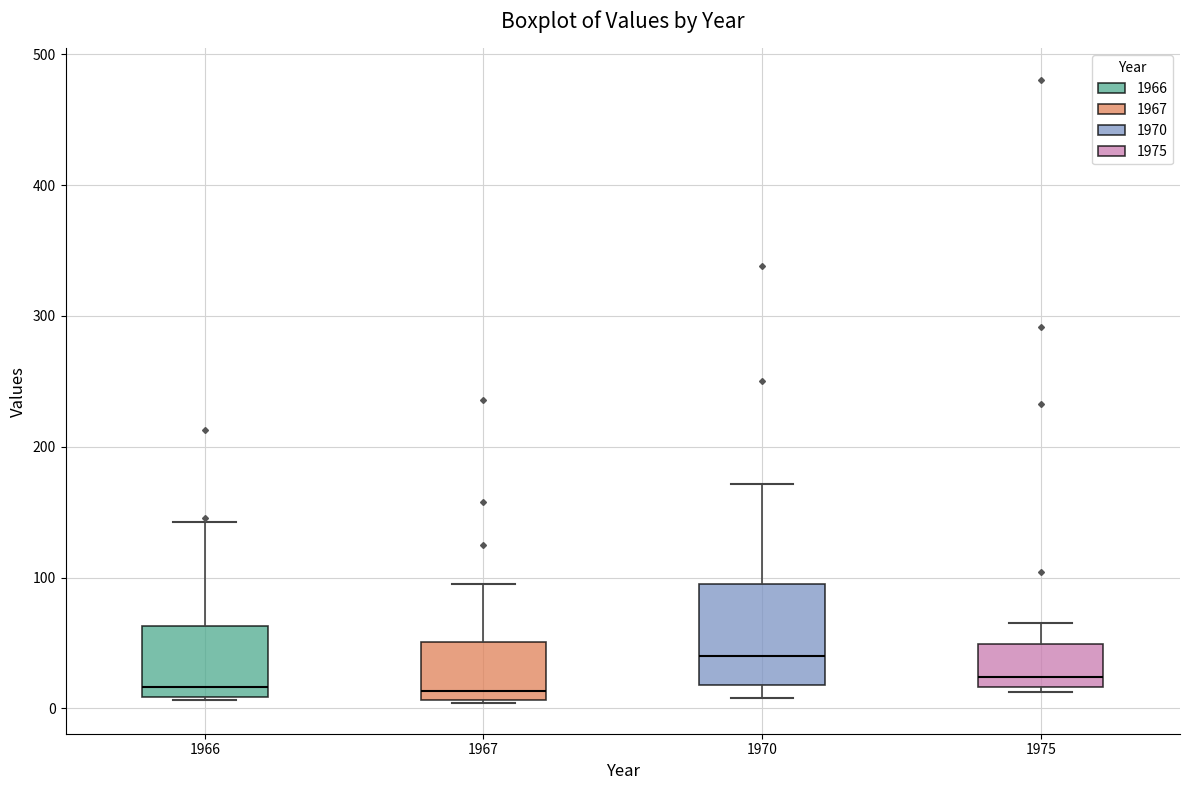

Which box is the tallest, from its lower edge to its upper edge?

1970